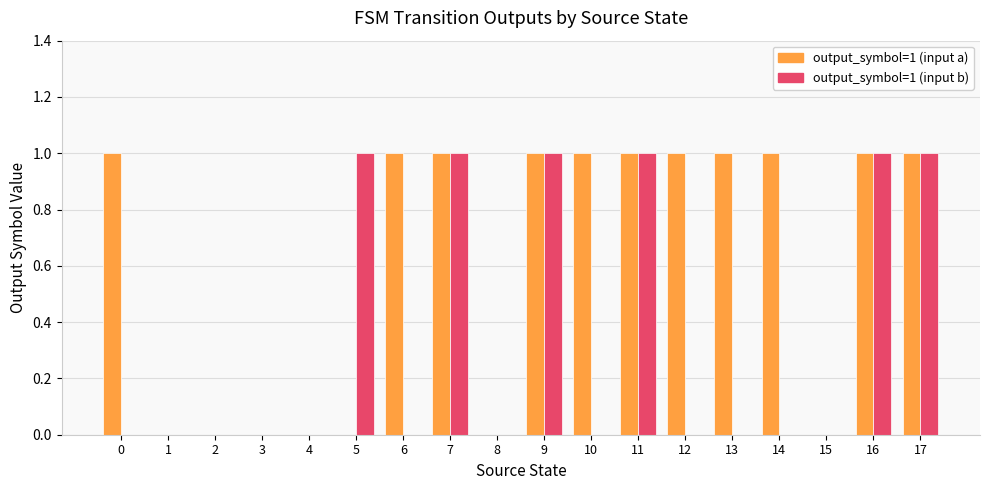

What is the average value of the output_symbol=1 (input a) series?

1